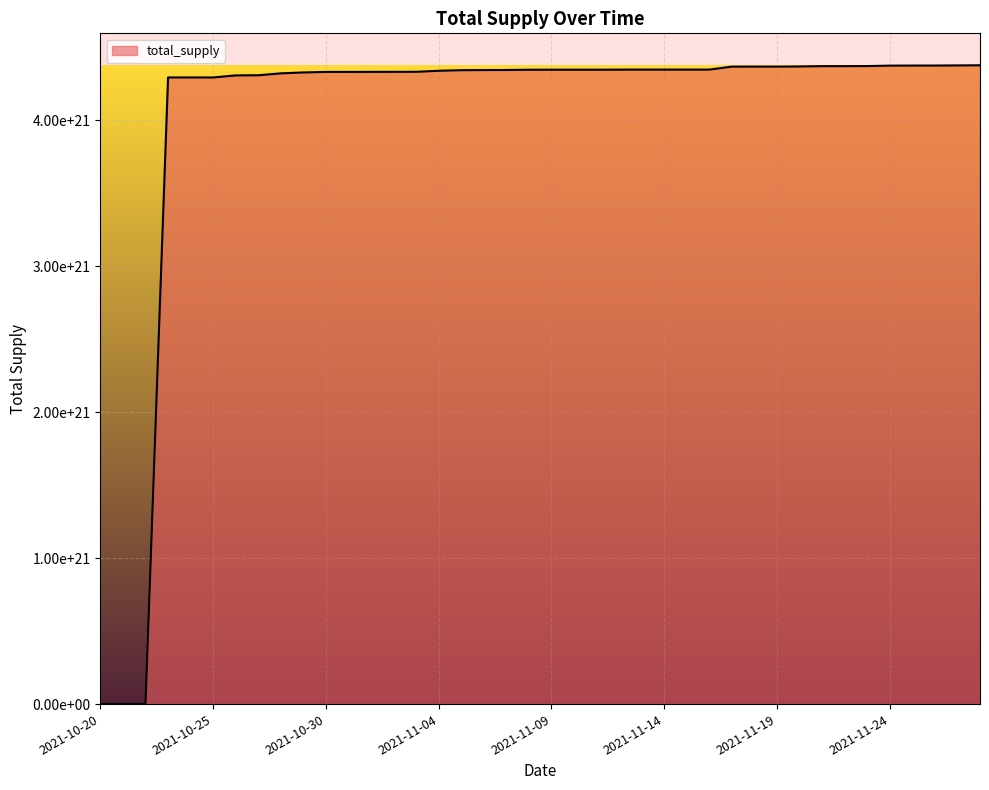

The value at 11 is 4329669243635539378176. True or false?

True